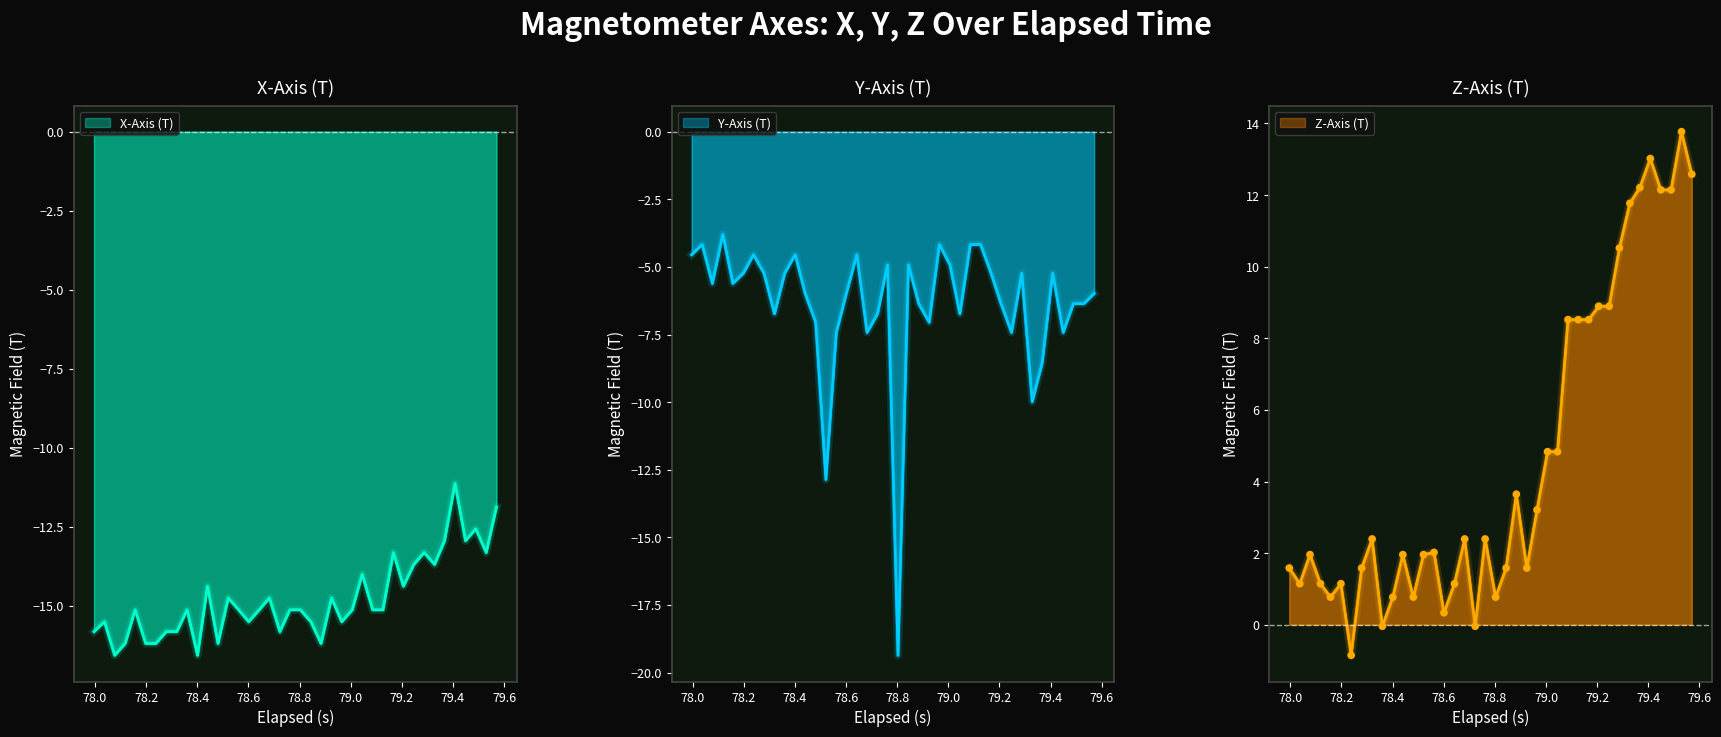

At how many categories does at least one series exceed -1?

40